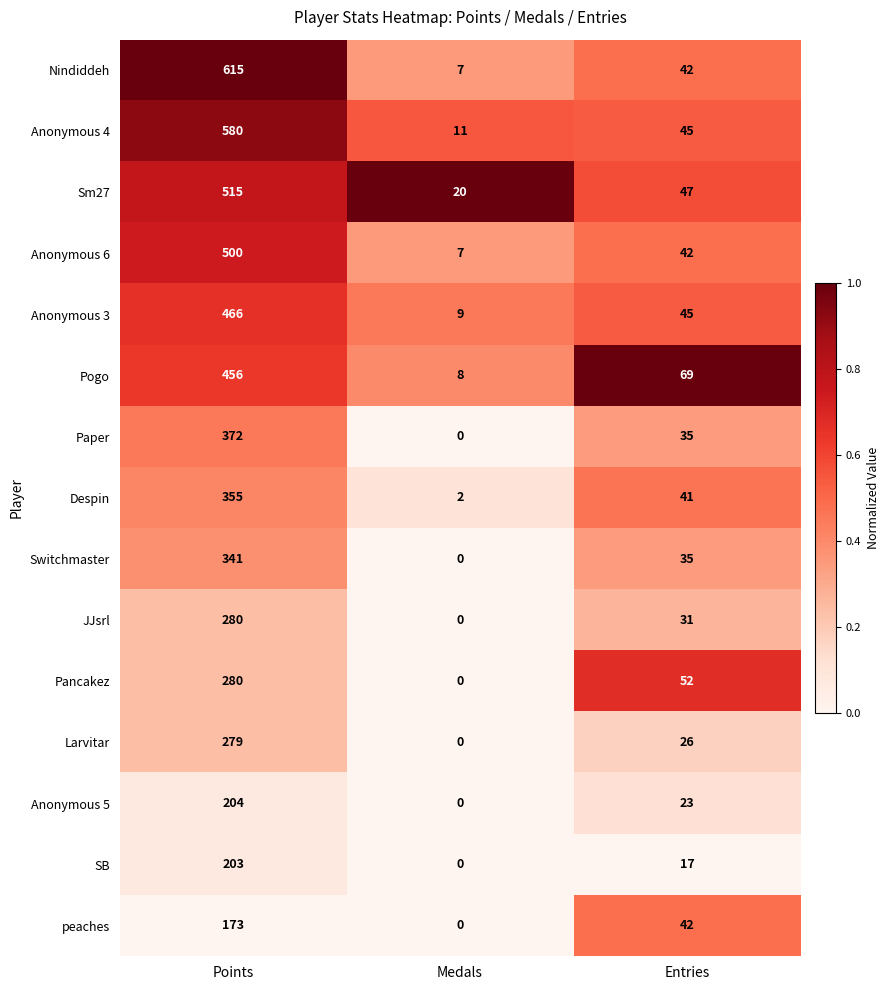

Which series has the largest total across all categories?

Nindiddeh